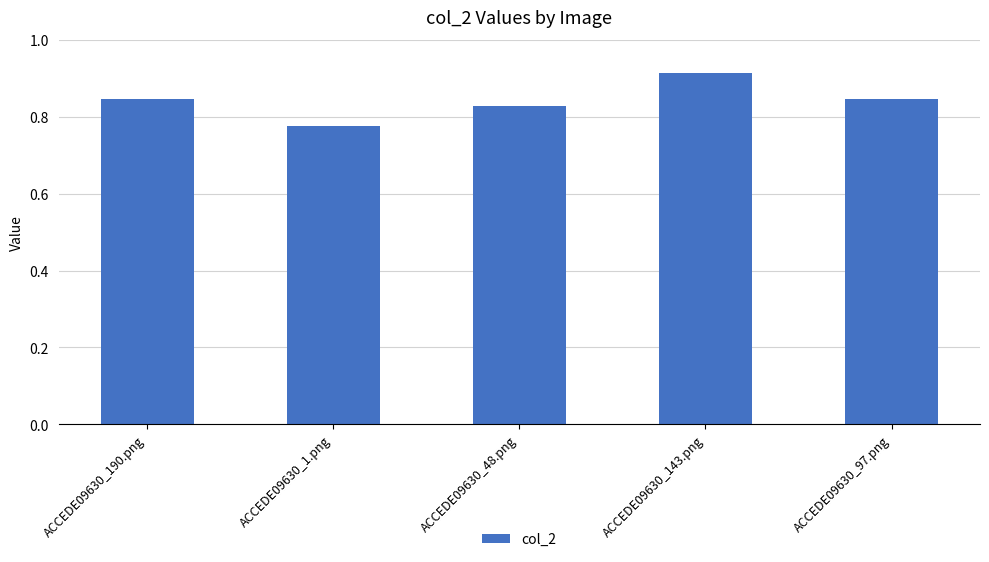

True or false: the data shows 0.4 at ACCEDE09630_1.png.

False